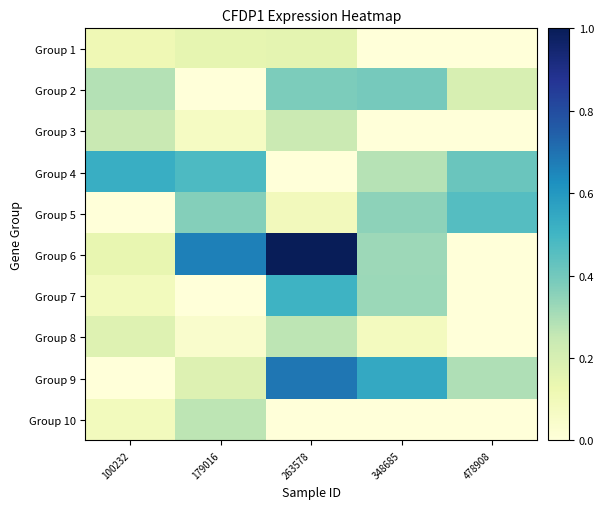

Rank the series at 348685 from highest to lowest value.

Group 9, Group 2, Group 5, Group 7, Group 6, Group 4, Group 8, Group 1, Group 3, Group 10